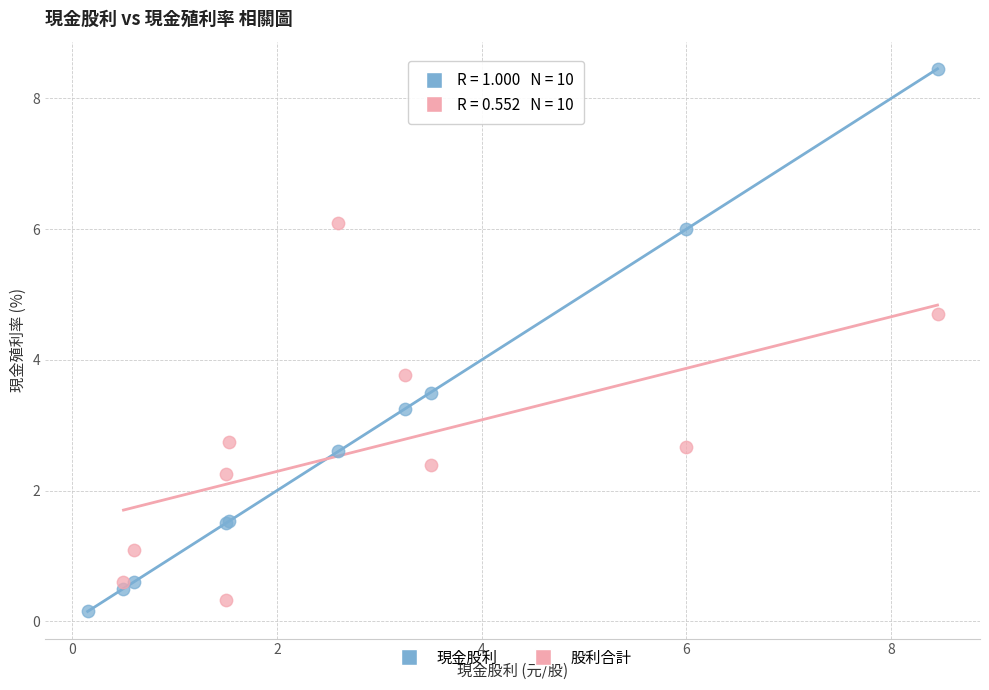

Which series has the widest spread of Y values?

現金股利